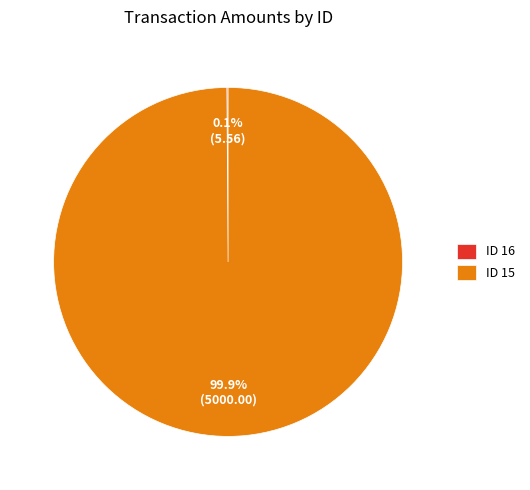

What portion of the pie excludes ID 15?

0.1%